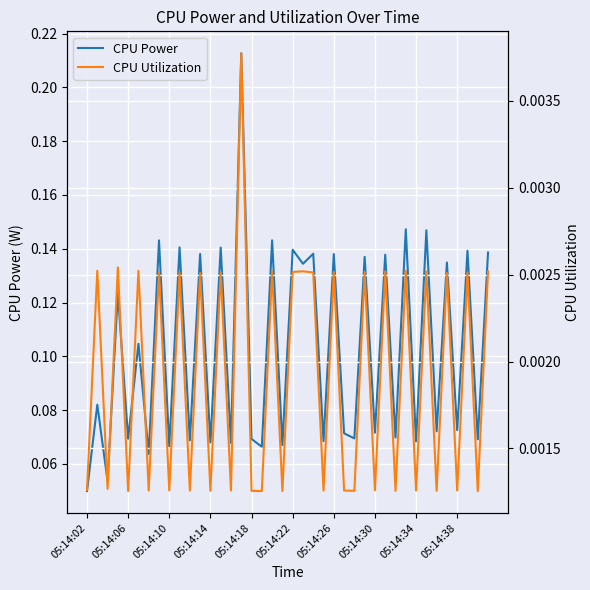

Reading left to right, extract all data points from this chart.

CPU Power: 0.0	0.1	0.1	0.1	0.1	0.1	0.1	0.1	0.1	0.1	0.1	0.1	0.1	0.1	0.1	0.2	0.1	0.1	0.1	0.1	0.1	0.1	0.1	0.1	0.1	0.1	0.1	0.1	0.1	0.1	0.1	0.1	0.1	0.1	0.1	0.1	0.1	0.1	0.1	0.1
CPU Utilization: 0.0	0.0	0.0	0.0	0.0	0.0	0.0	0.0	0.0	0.0	0.0	0.0	0.0	0.0	0.0	0.0	0.0	0.0	0.0	0.0	0.0	0.0	0.0	0.0	0.0	0.0	0.0	0.0	0.0	0.0	0.0	0.0	0.0	0.0	0.0	0.0	0.0	0.0	0.0	0.0